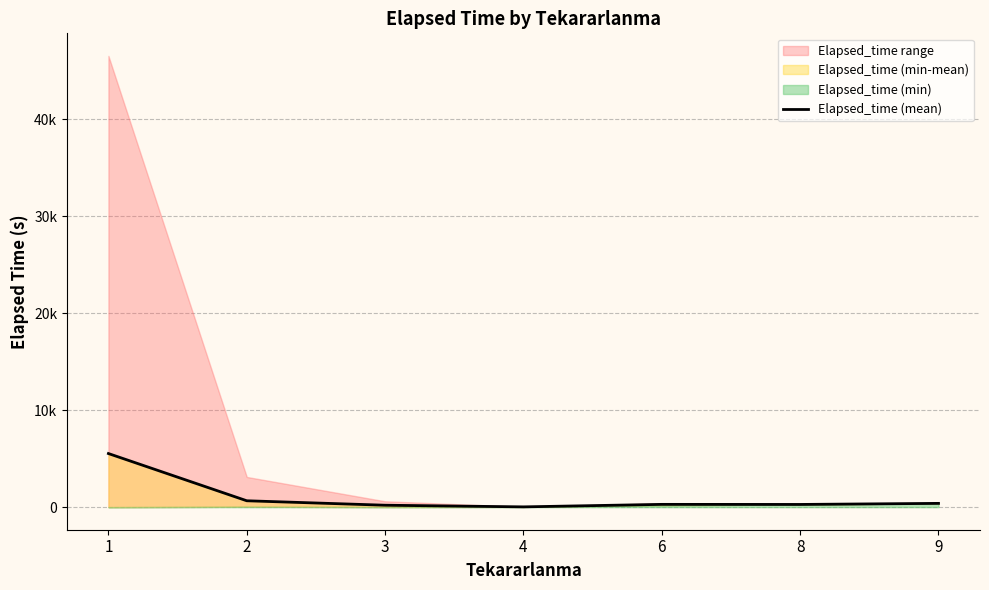

Which has a higher value, 4 or 1?

1